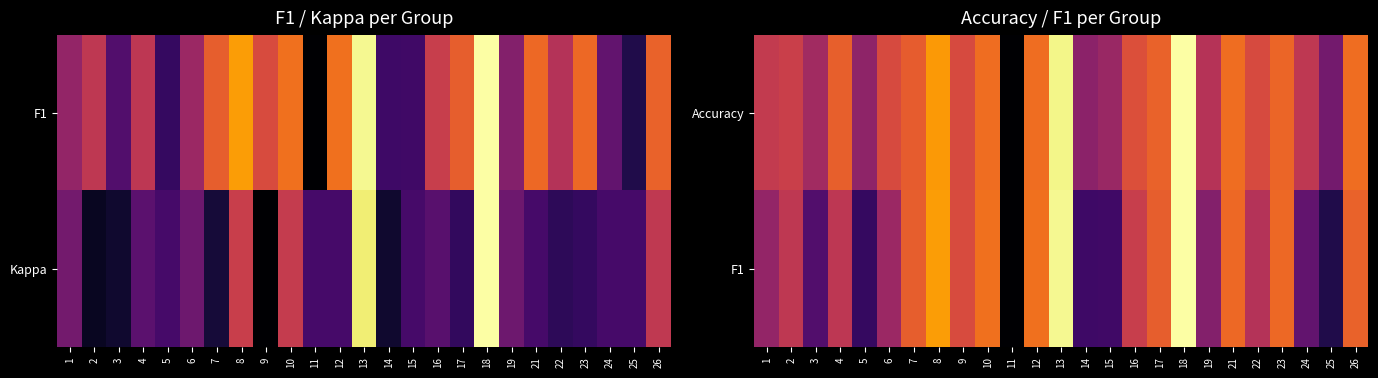

List the series in order of their peak value, highest first.

Accuracy, F1